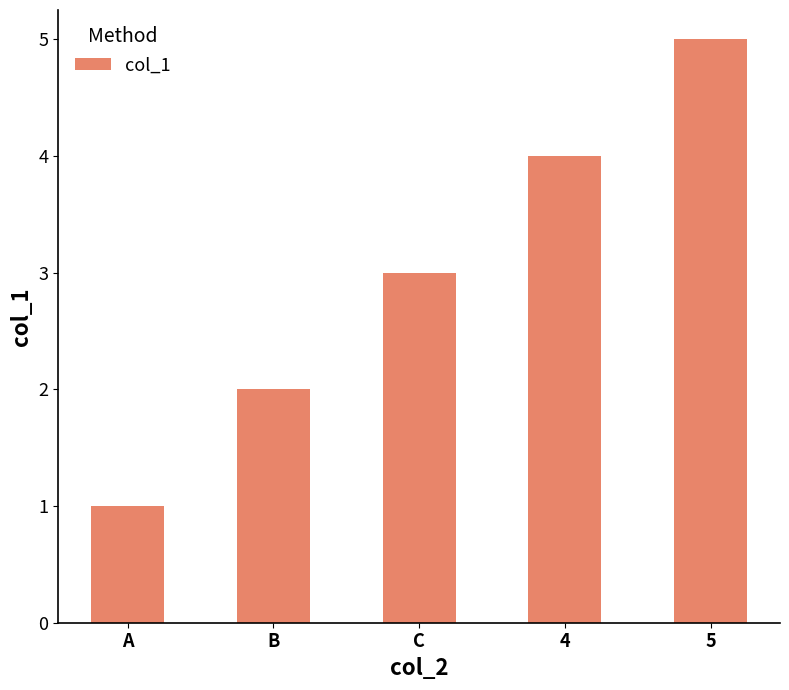

What is the label of the 2nd bar from the left?

B